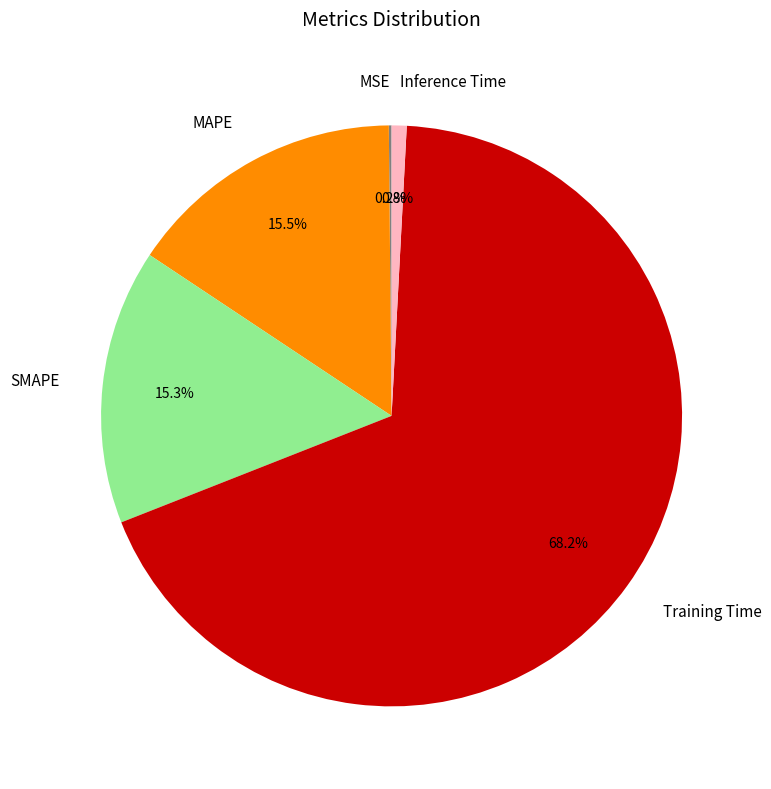

To the nearest percent, what is the difference between the largest and smallest slice percentages?

68%